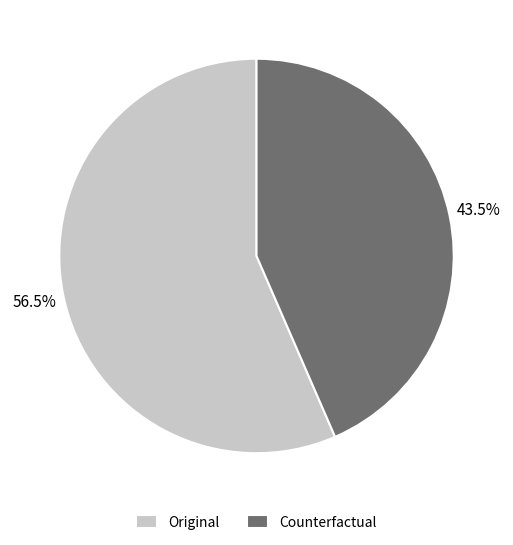

What is the smallest slice in the pie chart?

Counterfactual